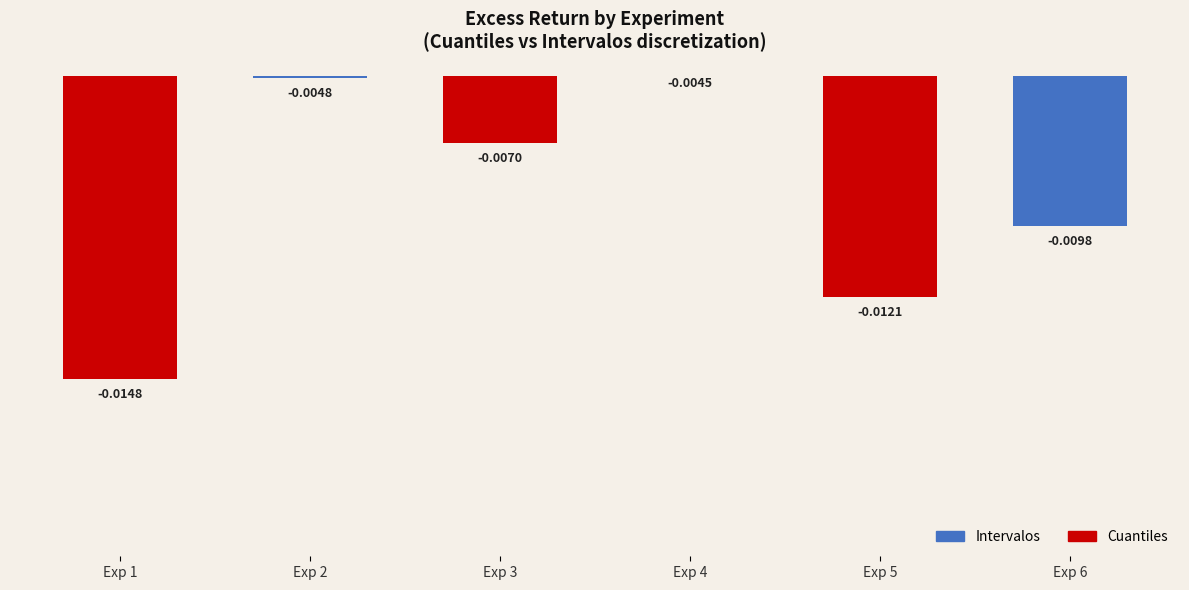

List the labels in order of value, largest first.

Exp 4, Exp 2, Exp 3, Exp 6, Exp 5, Exp 1